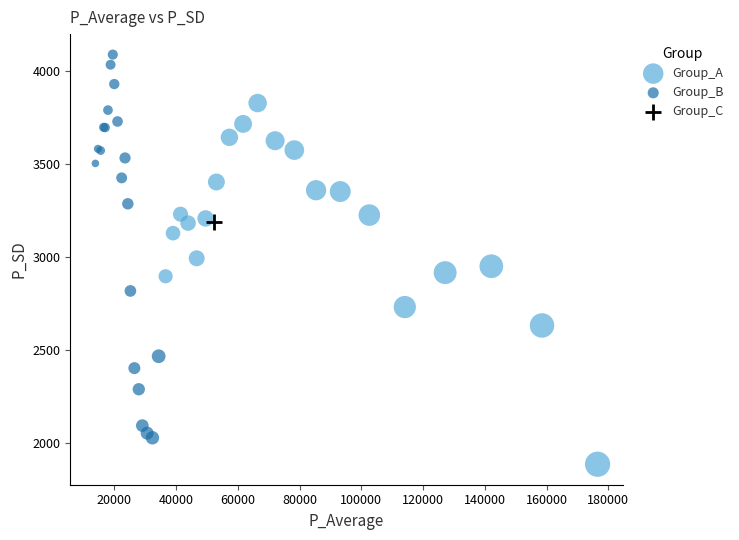

Which series contains the lowest Y value?

Group_A